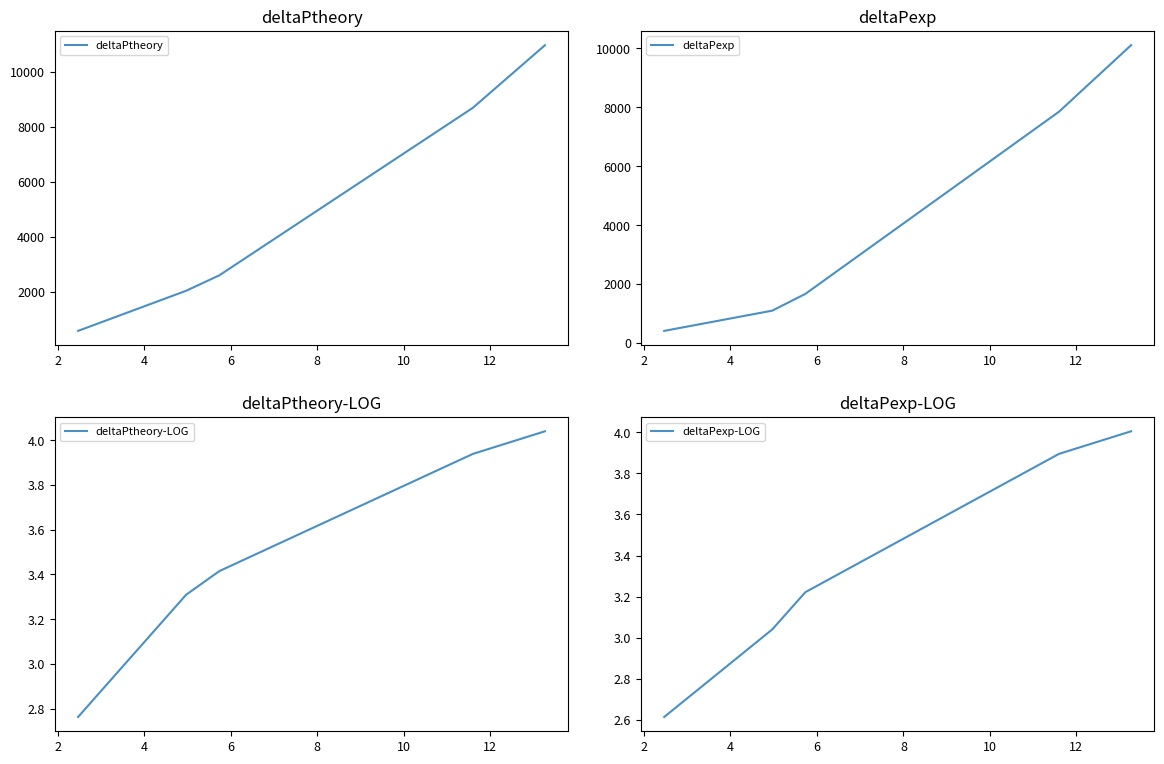

What is the value of the deltaPtheory point at the 3rd from the left?

2599.2